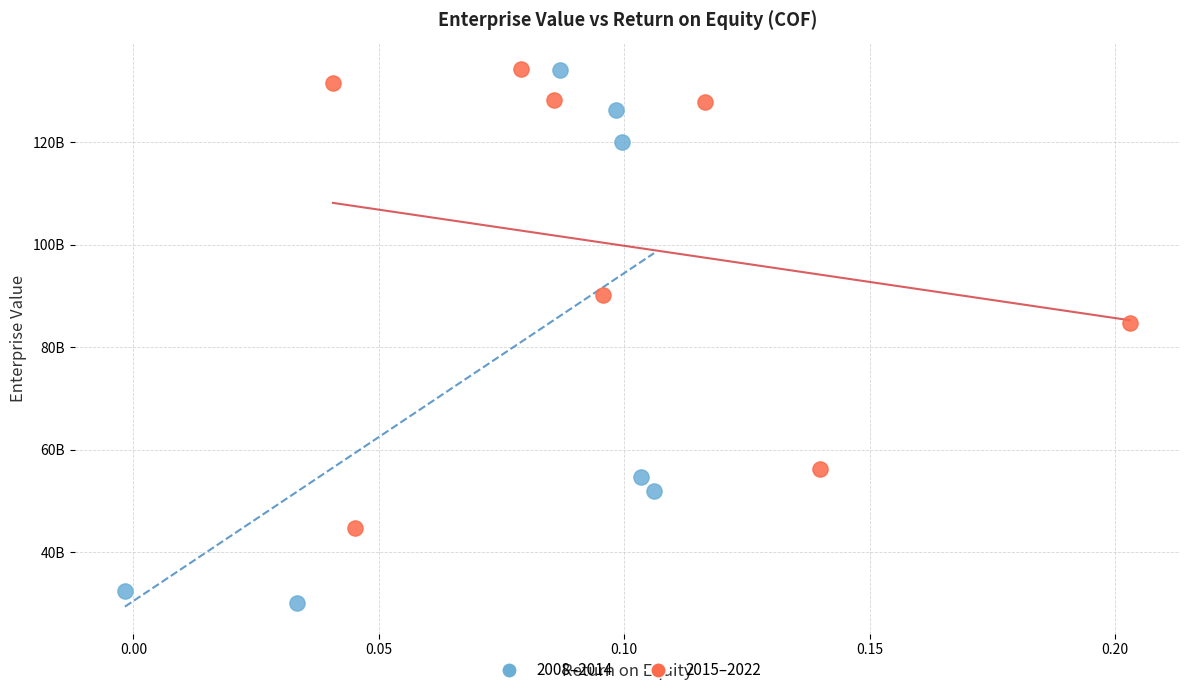

What are all the series names shown in the legend?

2008–2014, 2015–2022